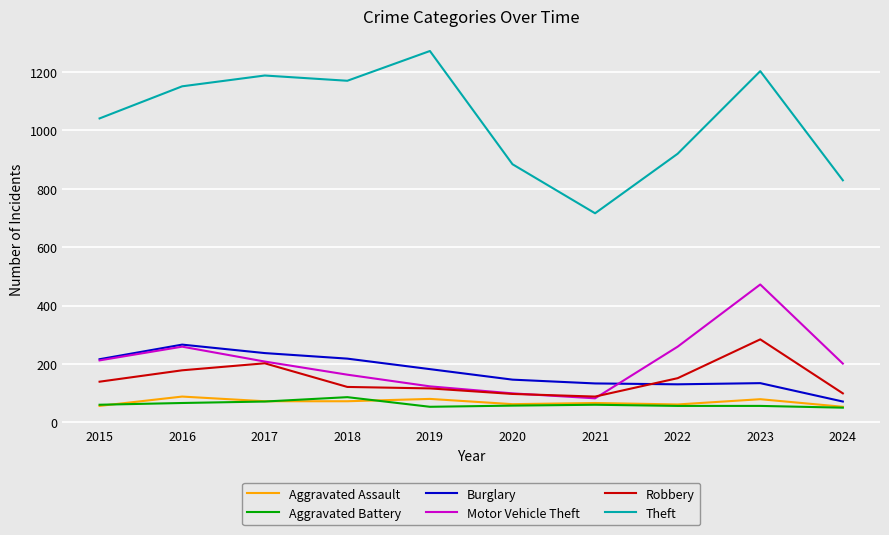

At which category is the sum across all series the highest?

2023